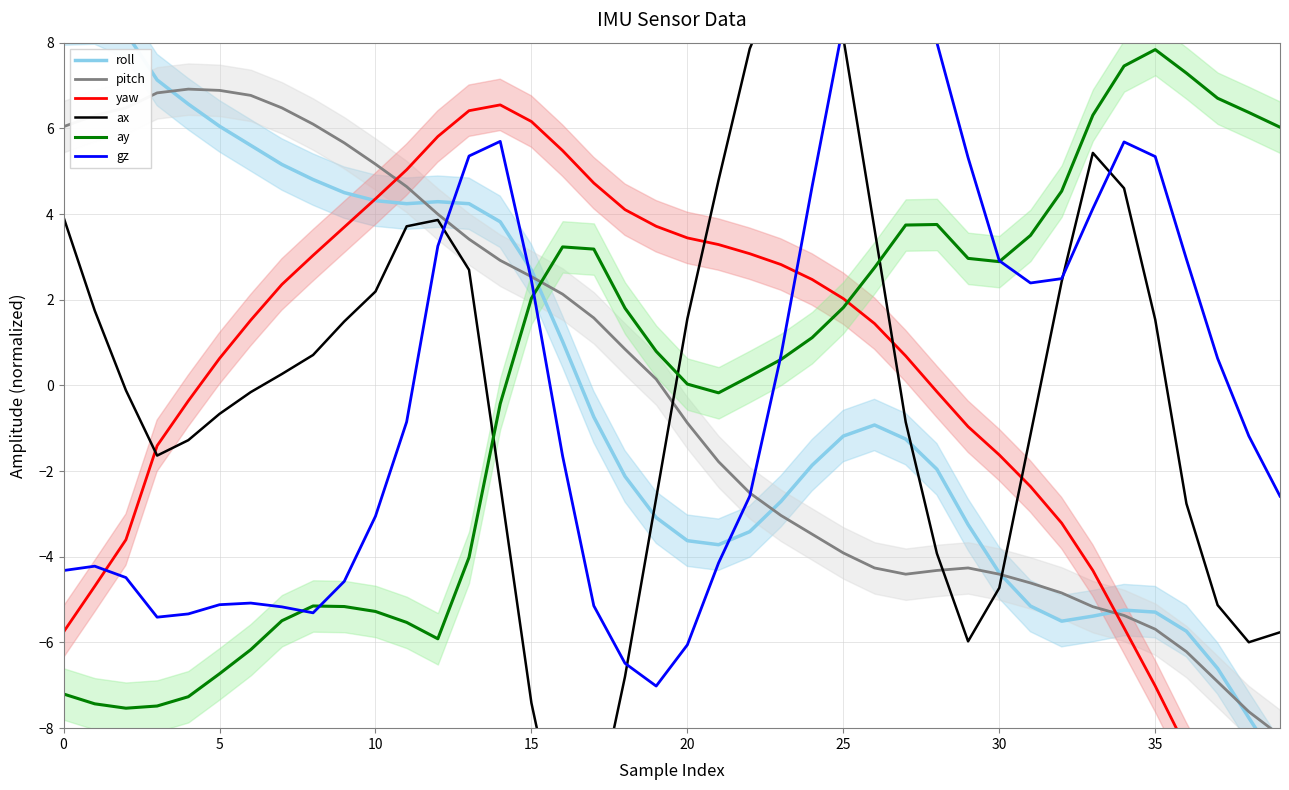

What is the sum of the ay values at 10 and 30?

-2.4